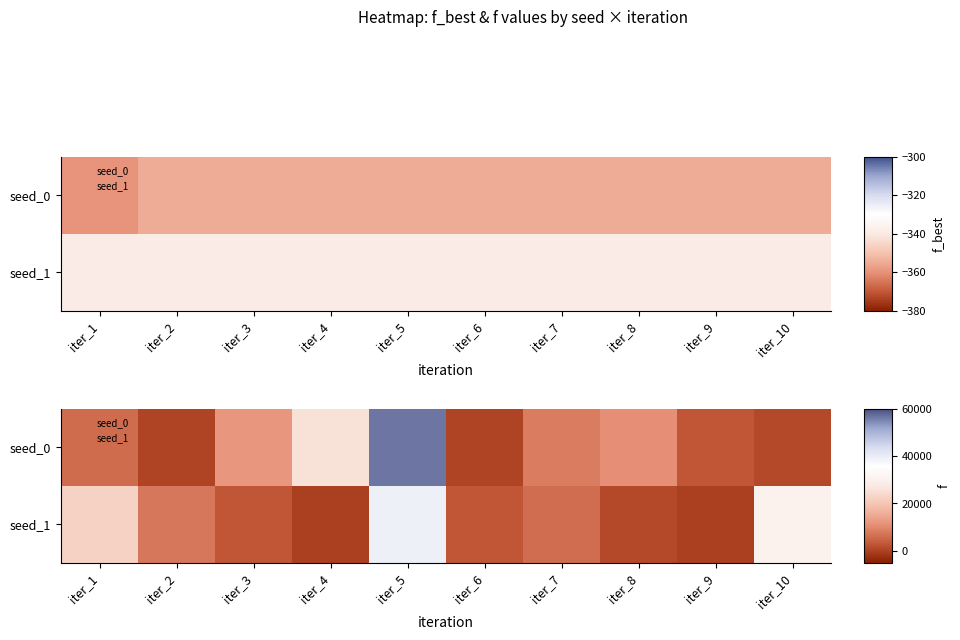

Rank the categories by seed_0 value from lowest to highest.

iter_6, iter_2, iter_10, iter_9, iter_1, iter_7, iter_8, iter_3, iter_4, iter_5